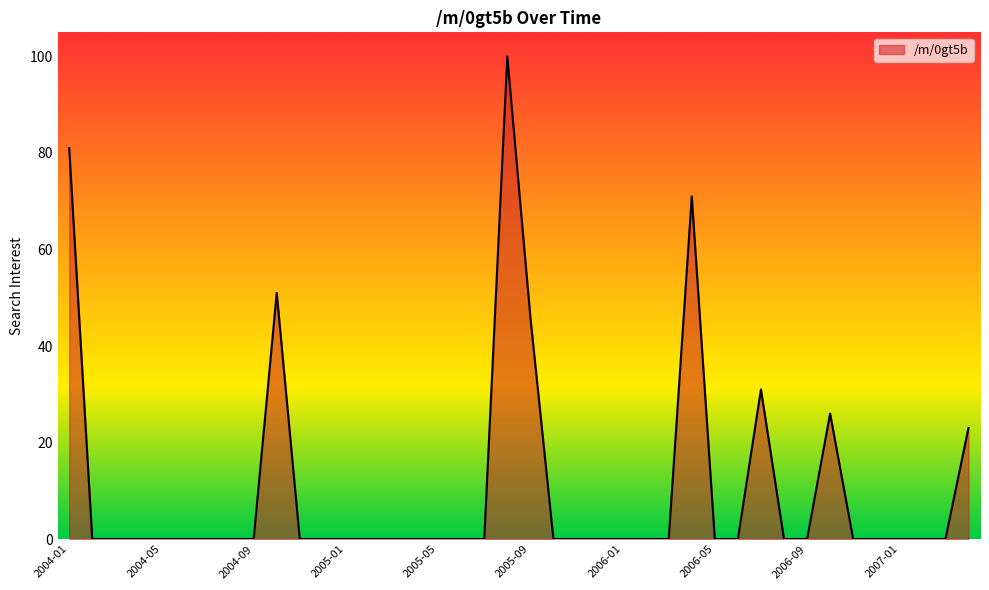

What is the difference between the maximum and minimum values?

100